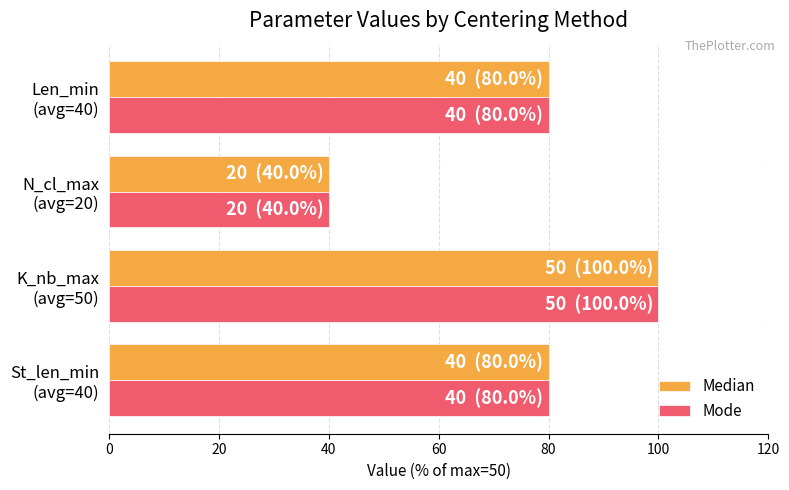

At how many categories does at least one series exceed 46?

3